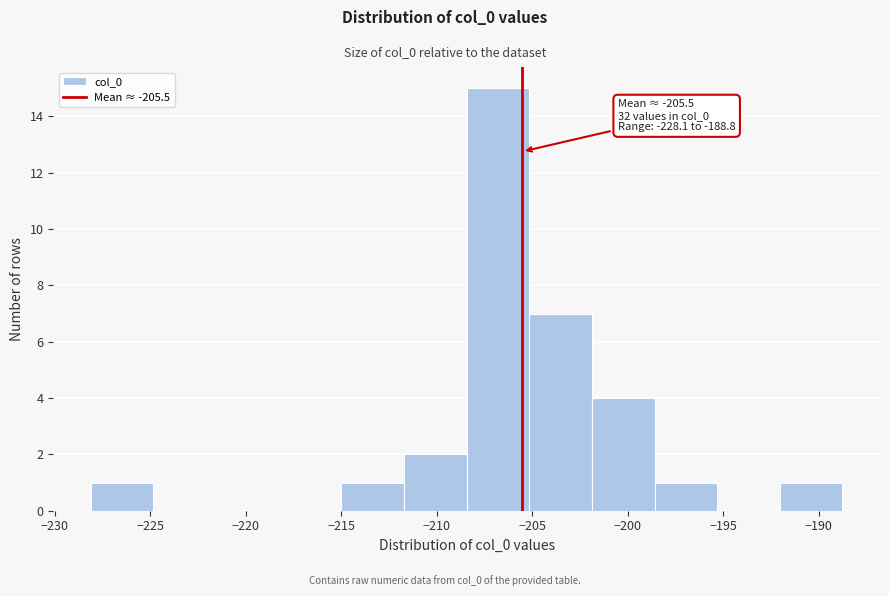

Over which range of the x-axis is the bar tallest?

-208.5 to -205.0